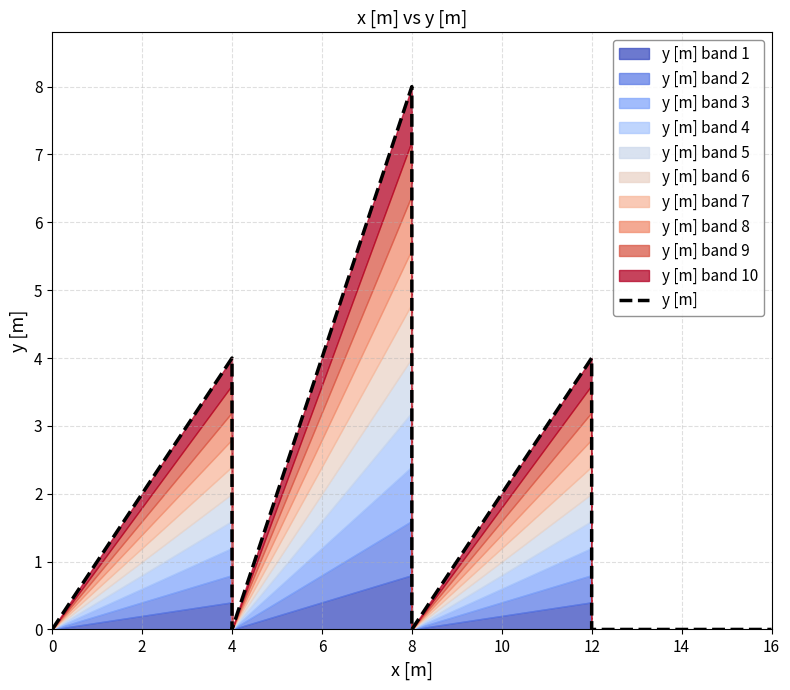

At which category does the data reach its first local valley?

4